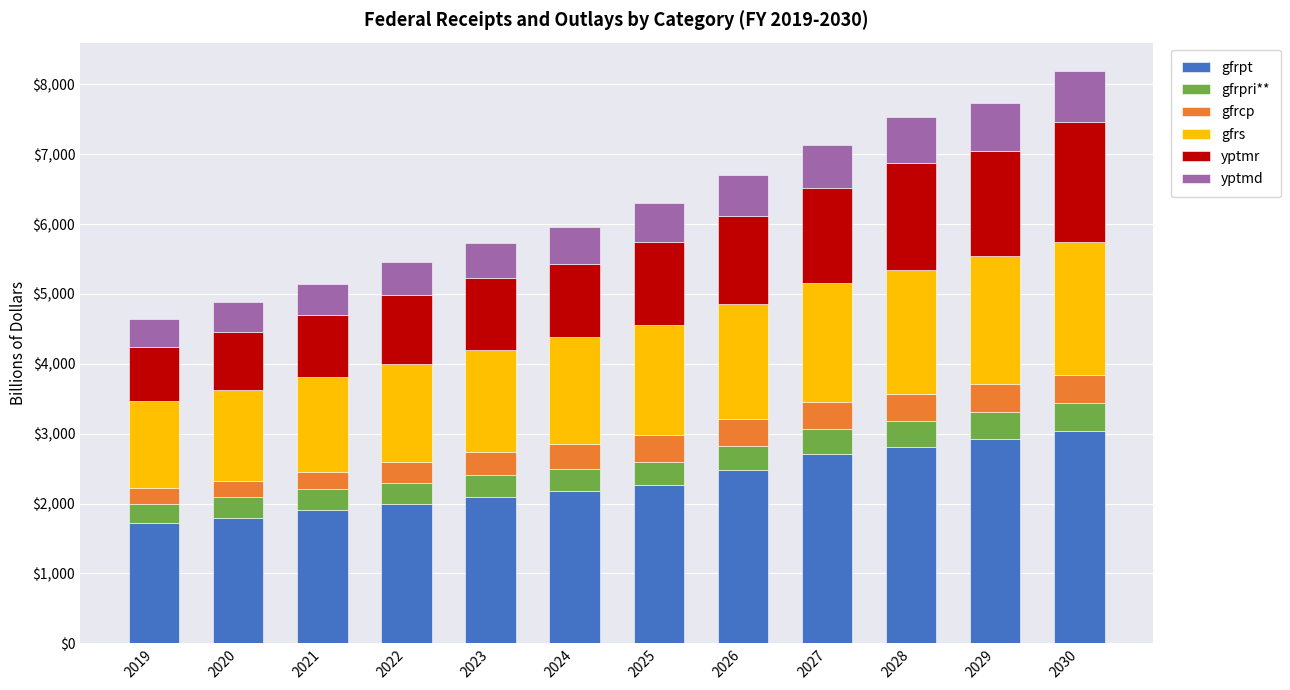

The gfrpt series shows 3402.1 at 2024. True or false?

False